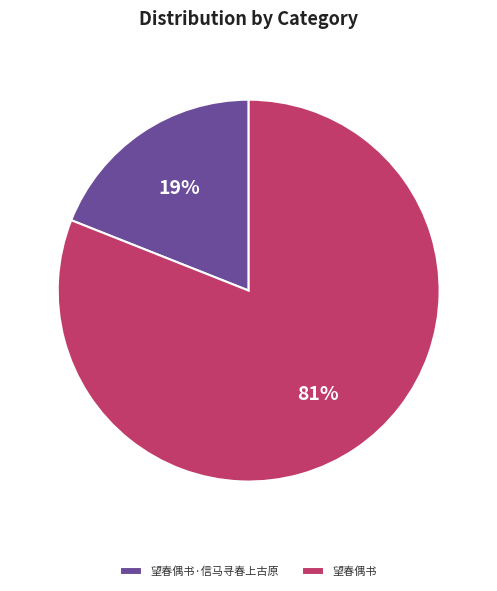

Does 望春偶书 represent more than half of the total?

Yes